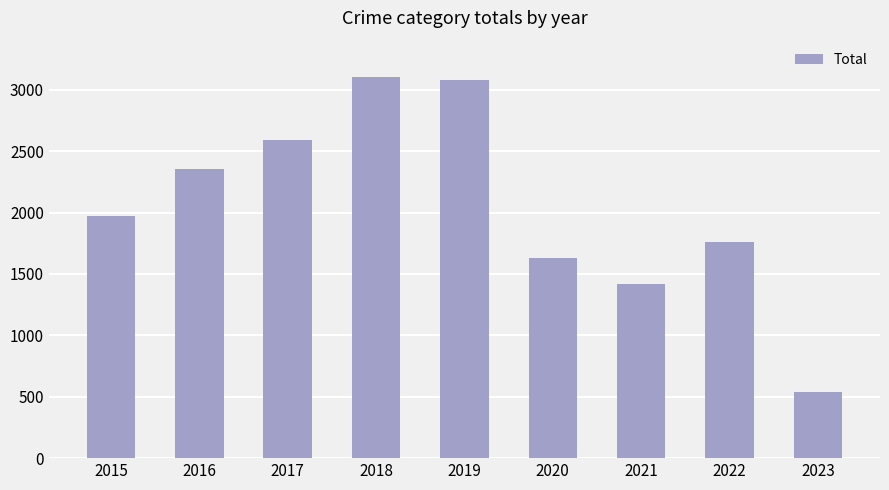

Reading right to left, transcribe all the data shown in this chart.

2023=540	2022=1760	2021=1421	2020=1634	2019=3080	2018=3103	2017=2592	2016=2352	2015=1968